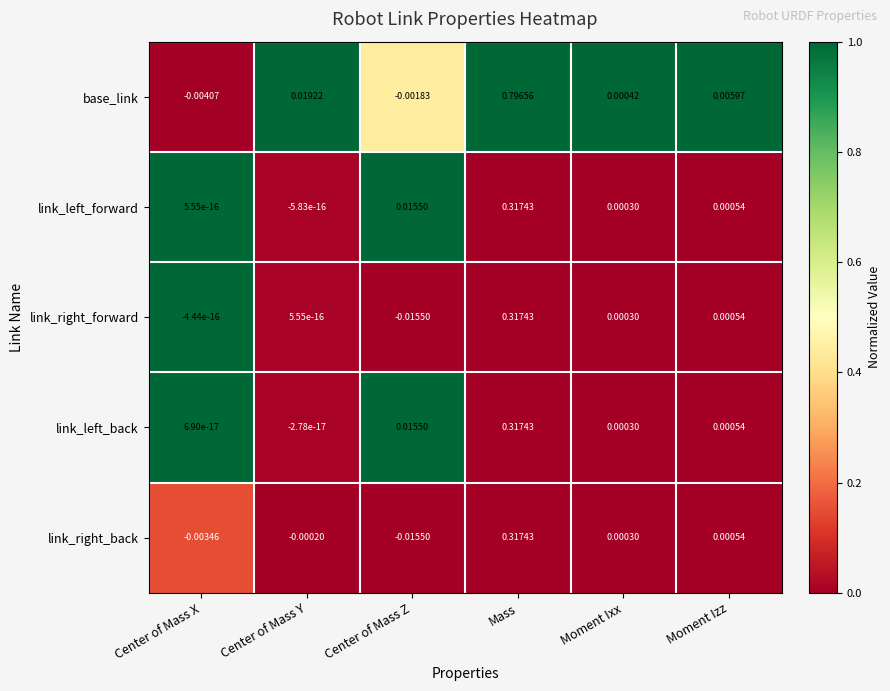

At how many categories does at least one series exceed 0?

6